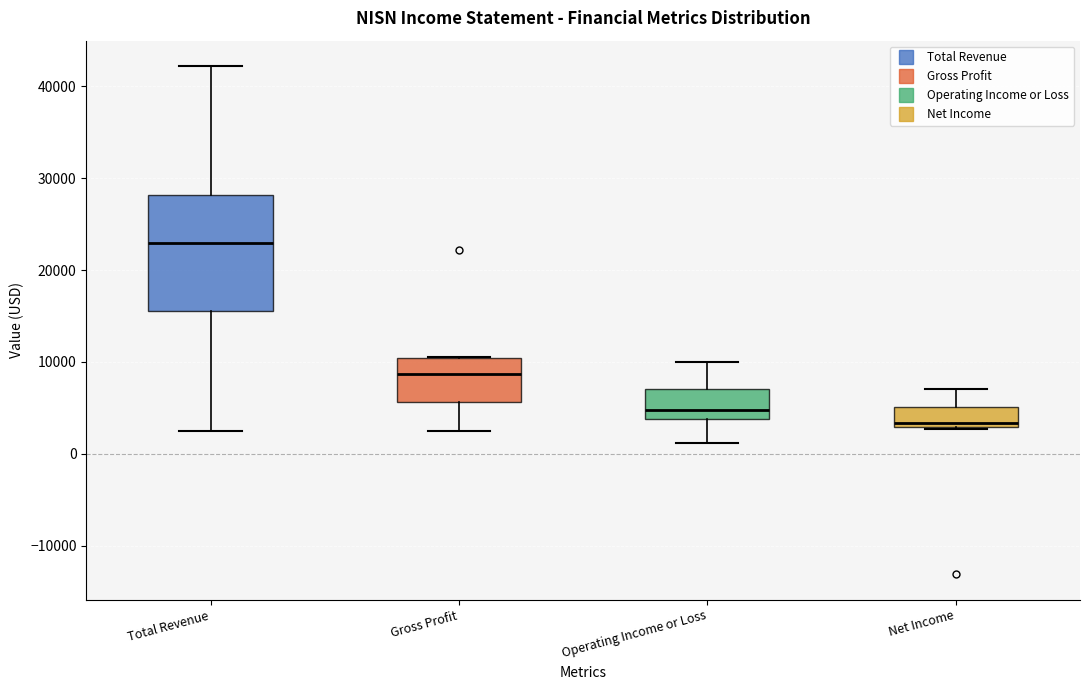

Where does the lower whisker of the box for Gross Profit end on the y-axis? The values are not printed on the chart, so give them approximately, as read against the axis.

3000